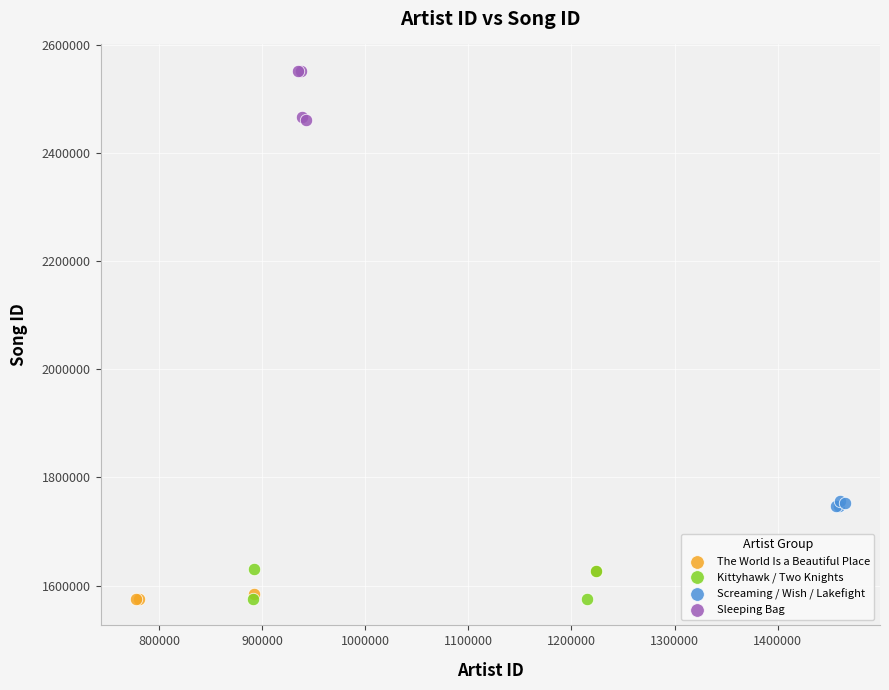

Which series contains the highest Y value?

Sleeping Bag